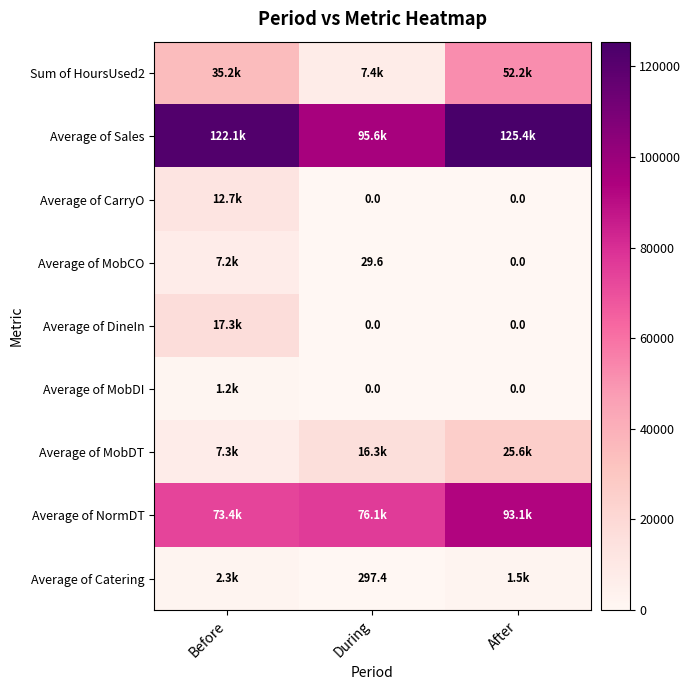

Is it true that Average of Sales equals 125419.5 at After?

True